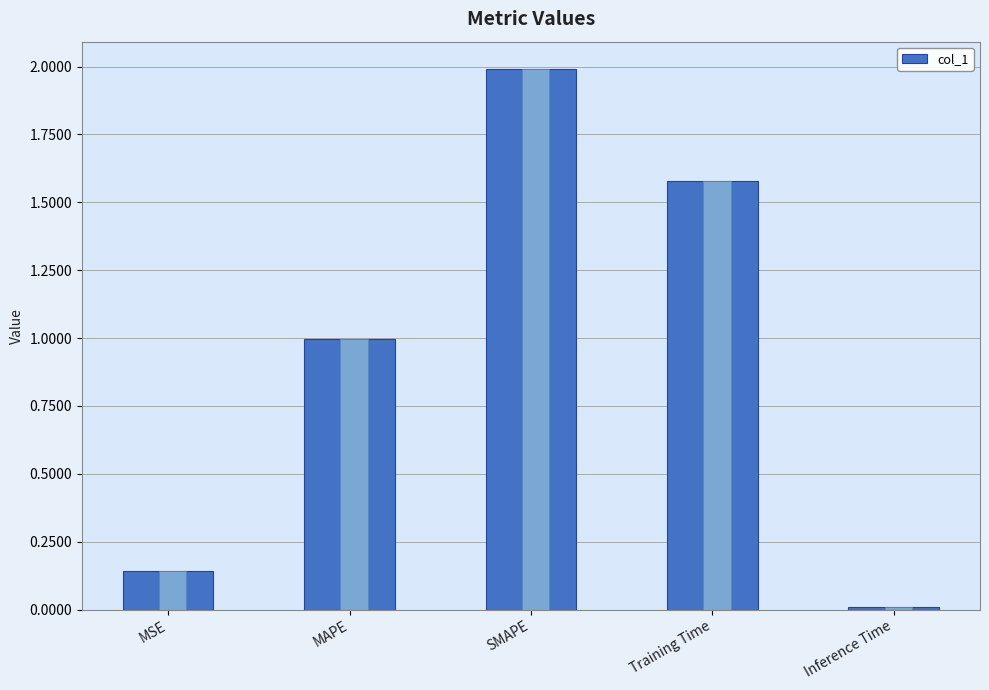

Which category has the lowest value across all series?

Inference Time